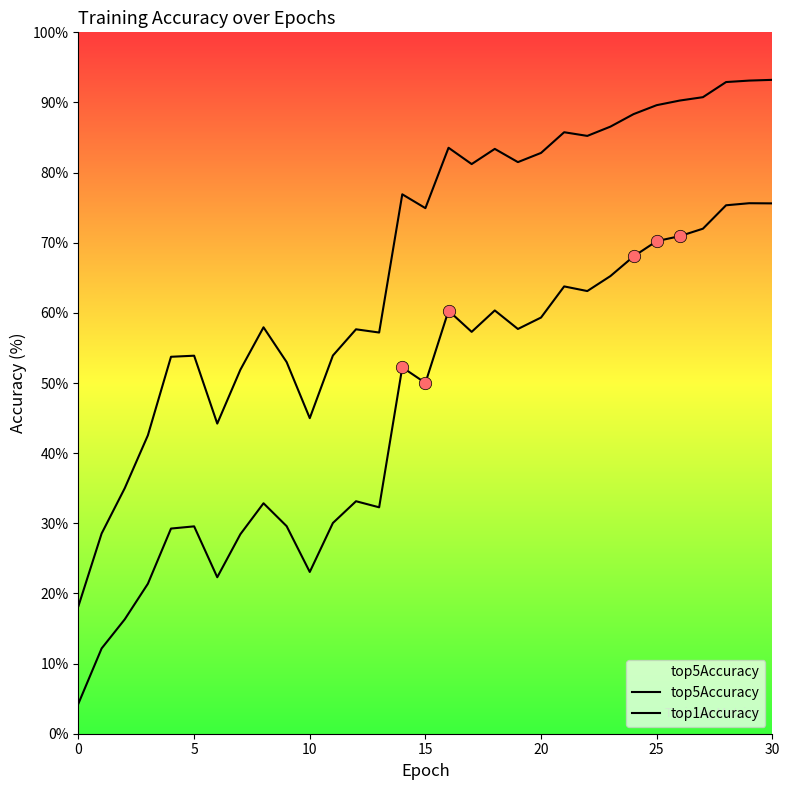

Which series has the widest spread of Y values?

top5Accuracy